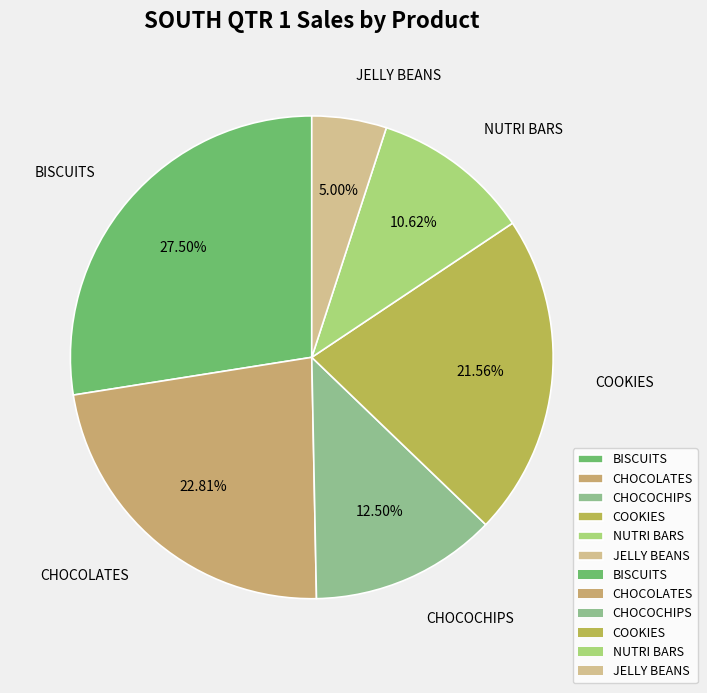

Count the number of slices in the pie.

6